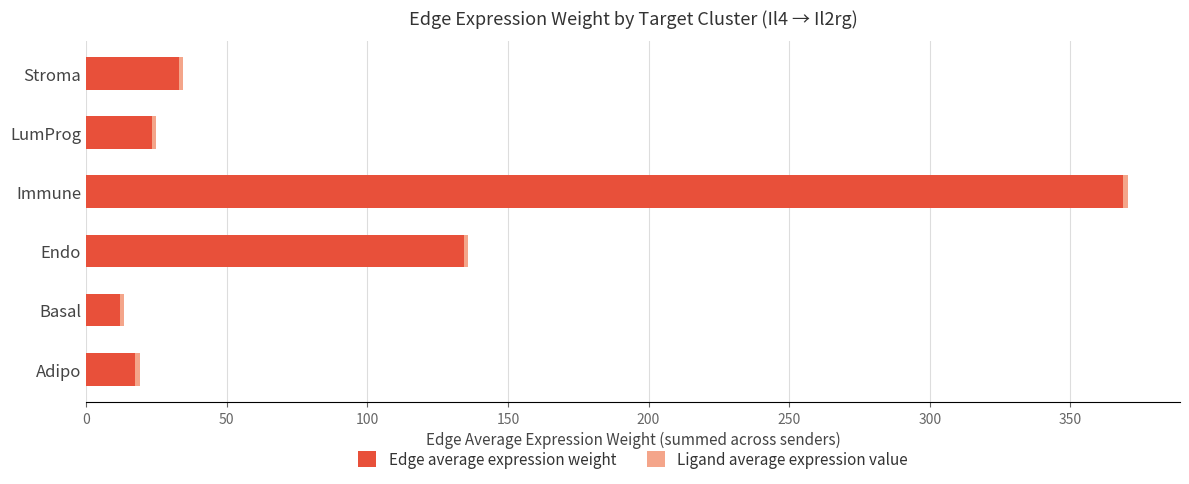

The Edge average expression weight series shows 23.4 at LumProg. True or false?

True